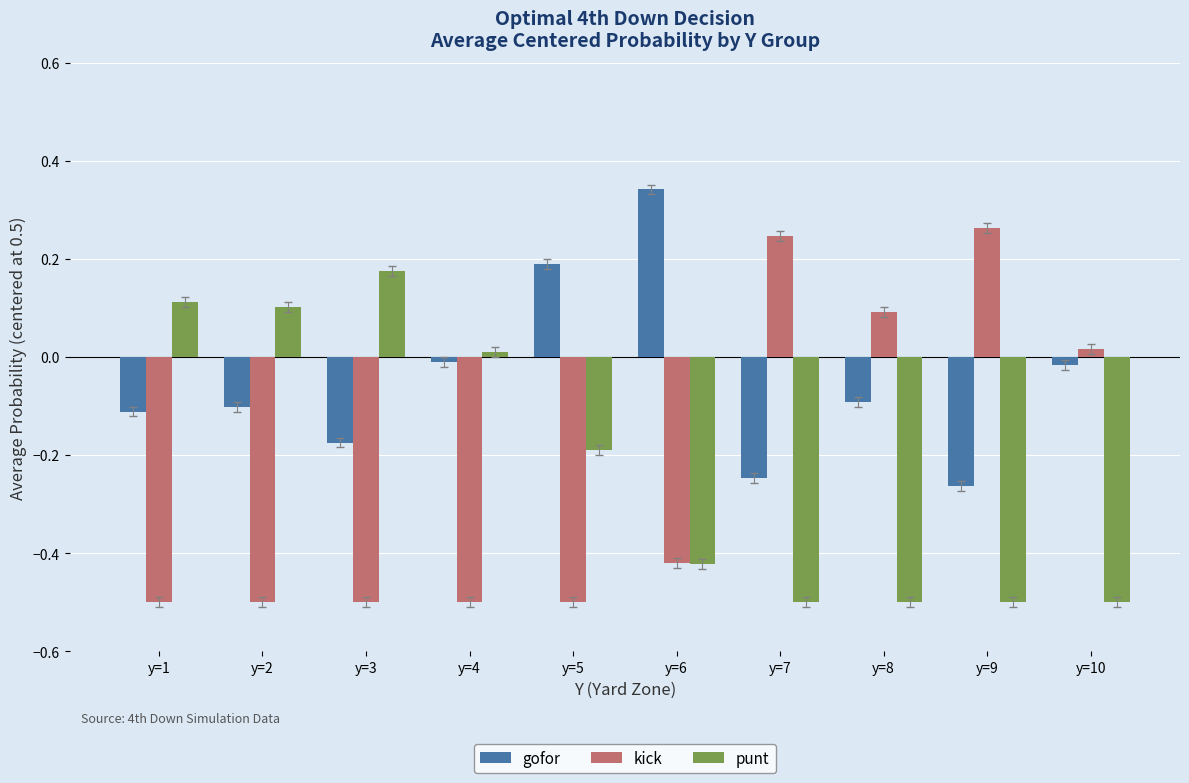

What is the sum of all gofor values?

-0.5